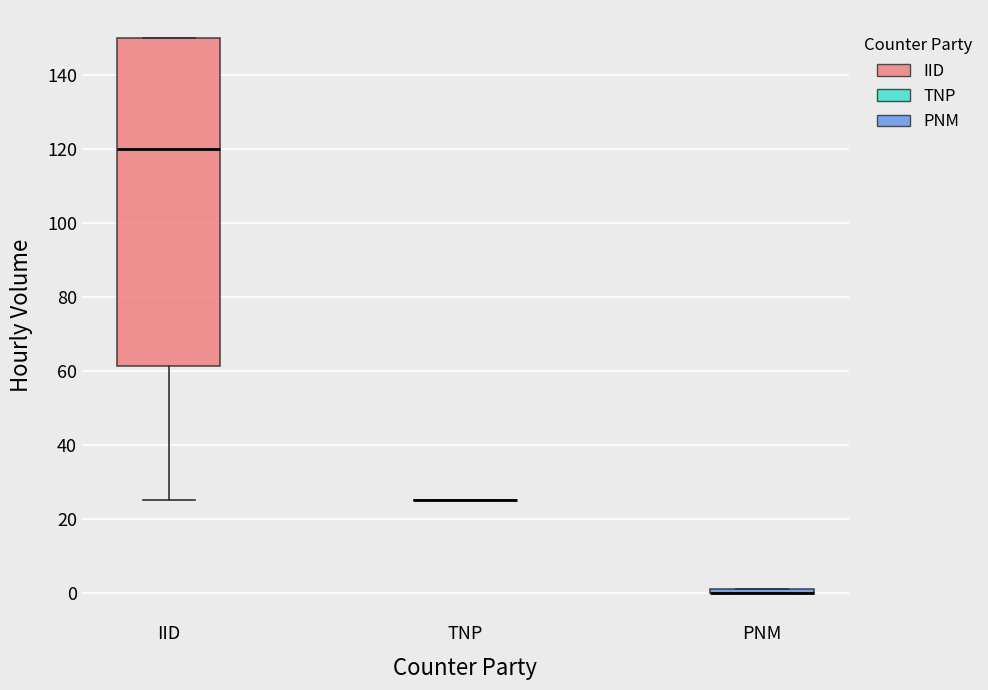

Where is the upper edge of the box for PNM on the y-axis? The values are not printed on the chart, so give them approximately, as read against the axis.

2